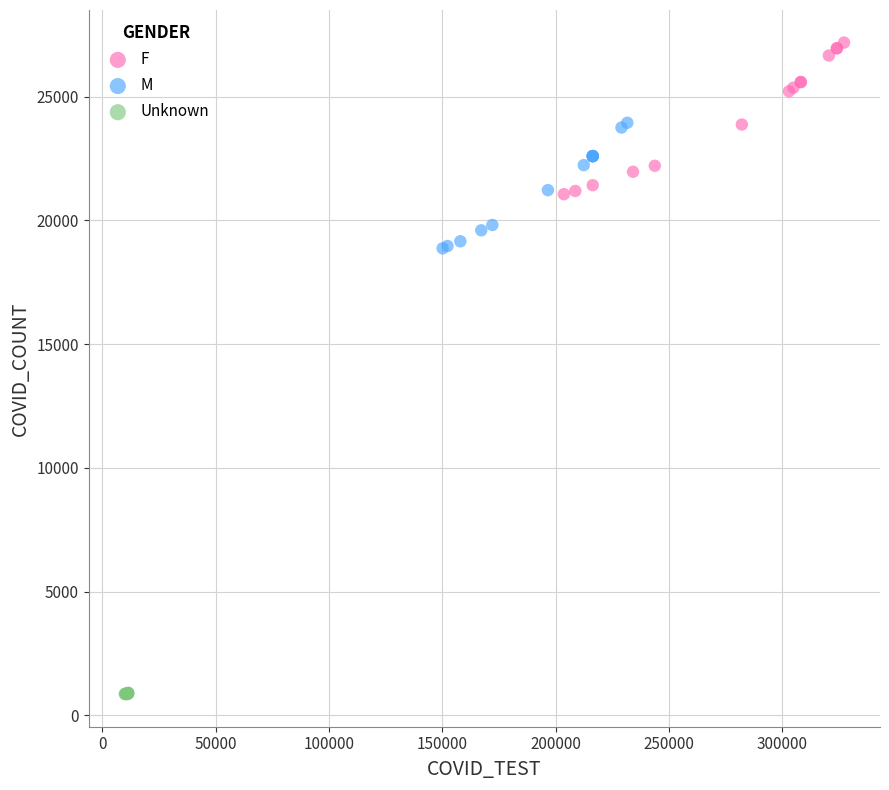

What are all the series names shown in the legend?

F, M, Unknown